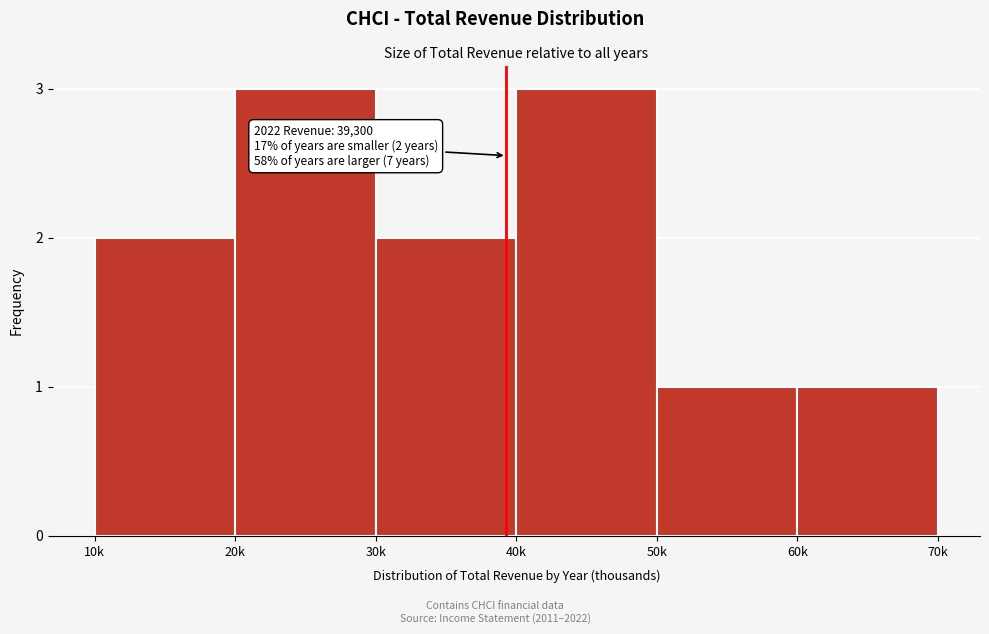

Reading right to left, what are all the values shown in this chart?

1	1	3	2	3	2